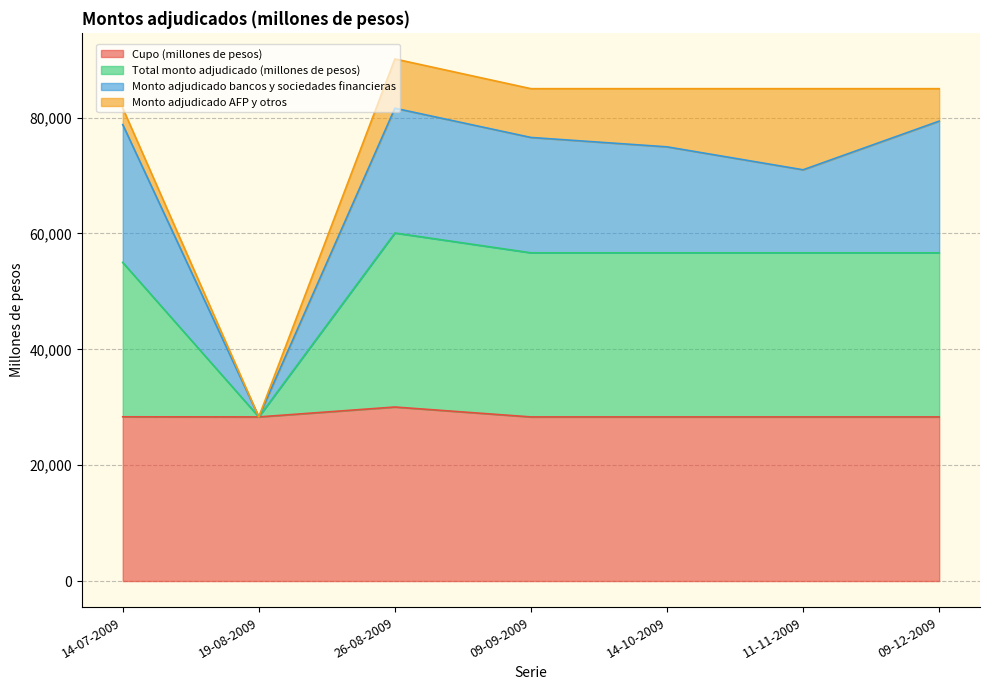

At which category does Cupo (millones de pesos) reach its first local valley?

19-08-2009